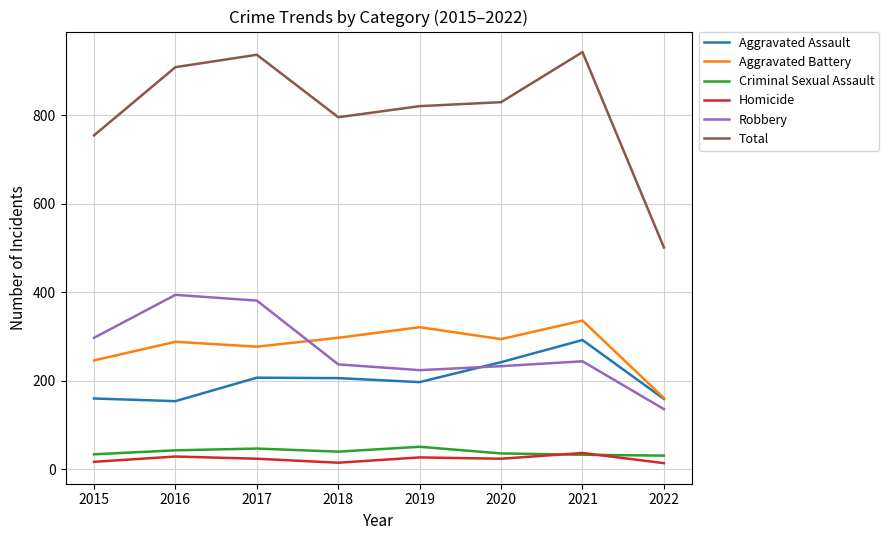

True or false: Criminal Sexual Assault and Robbery cross at least once.

False